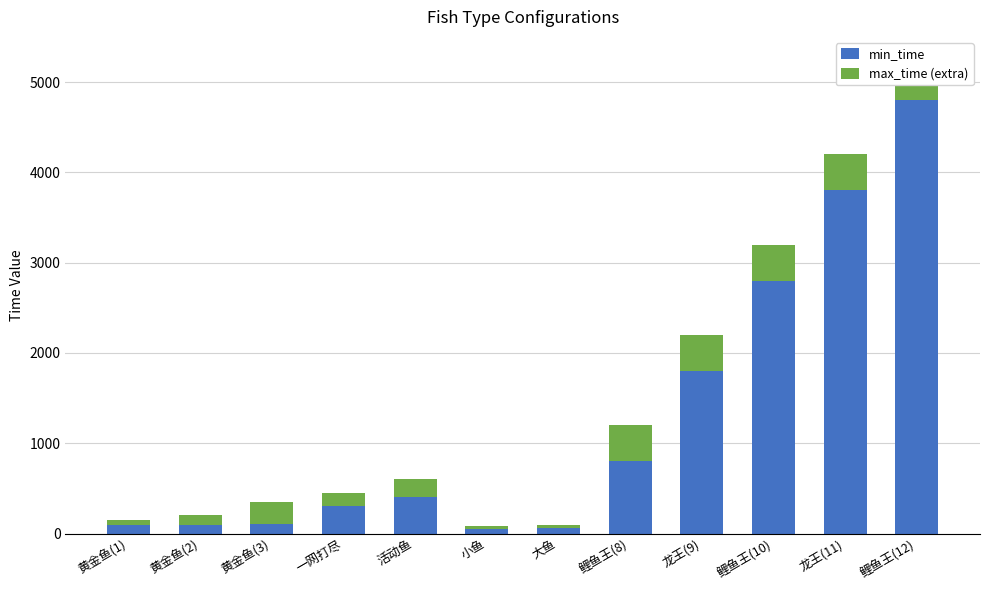

Where does the min_time series first go above 400?

鲤鱼王(8)